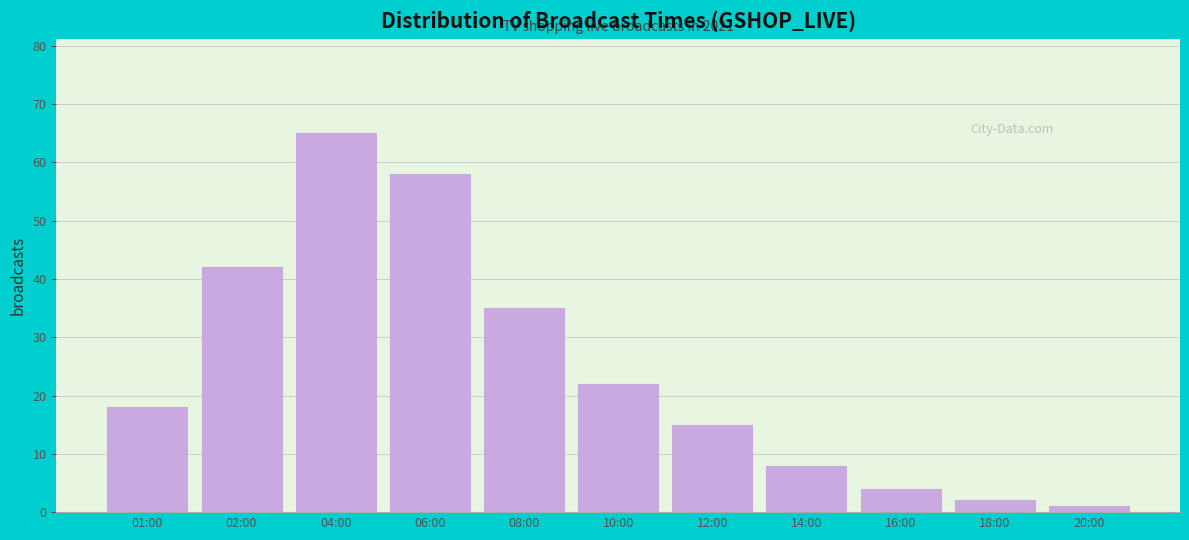

Reading right to left, transcribe all the data shown in this chart.

1	2	4	8	15	22	35	58	65	42	18